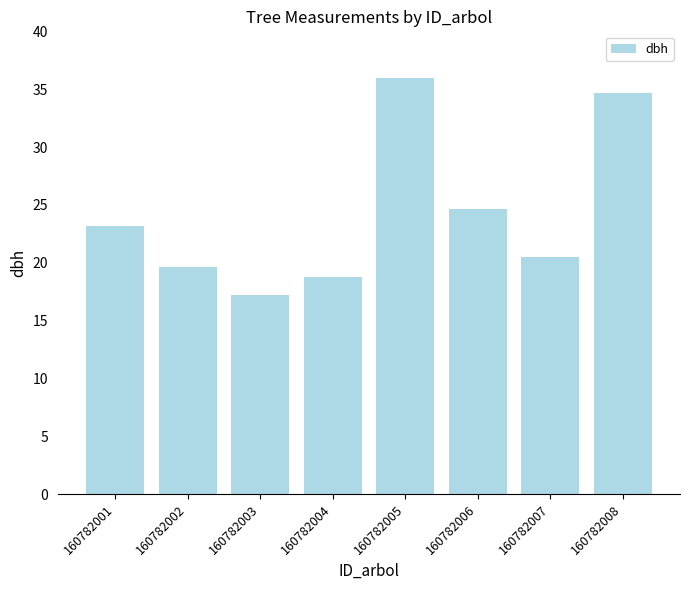

True or false: the data shows 28.3 at 160782007.

False